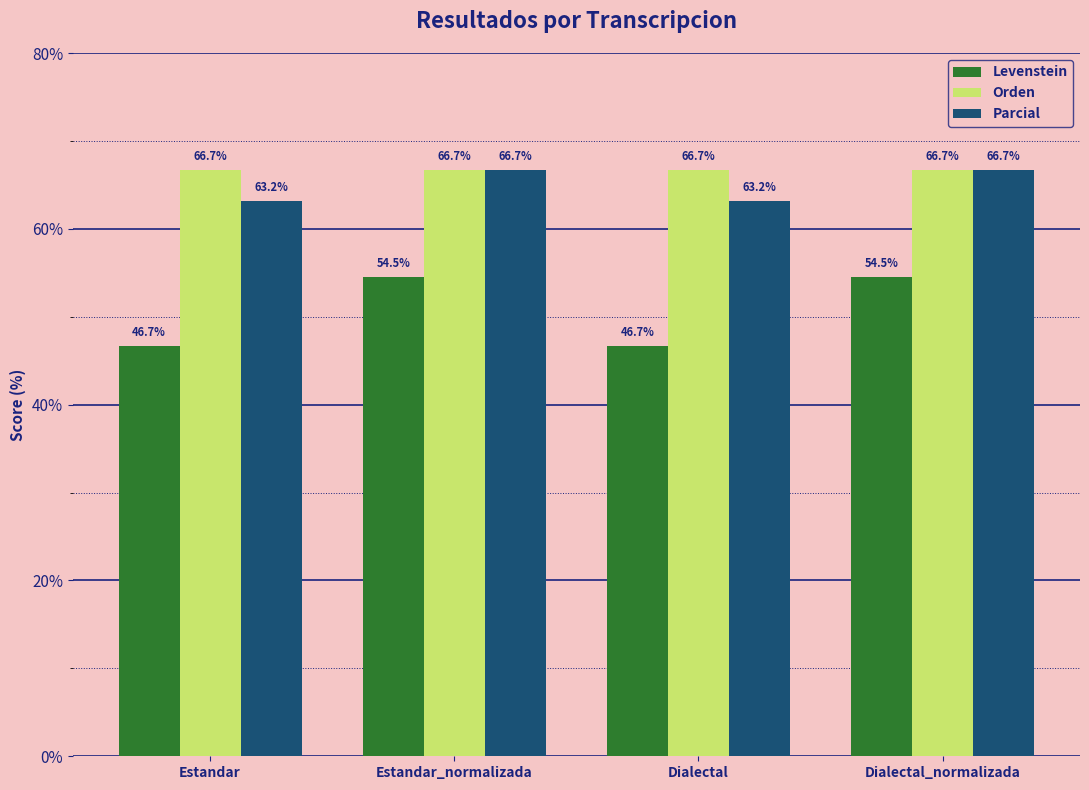

Read the Orden value at Dialectal.

66.7